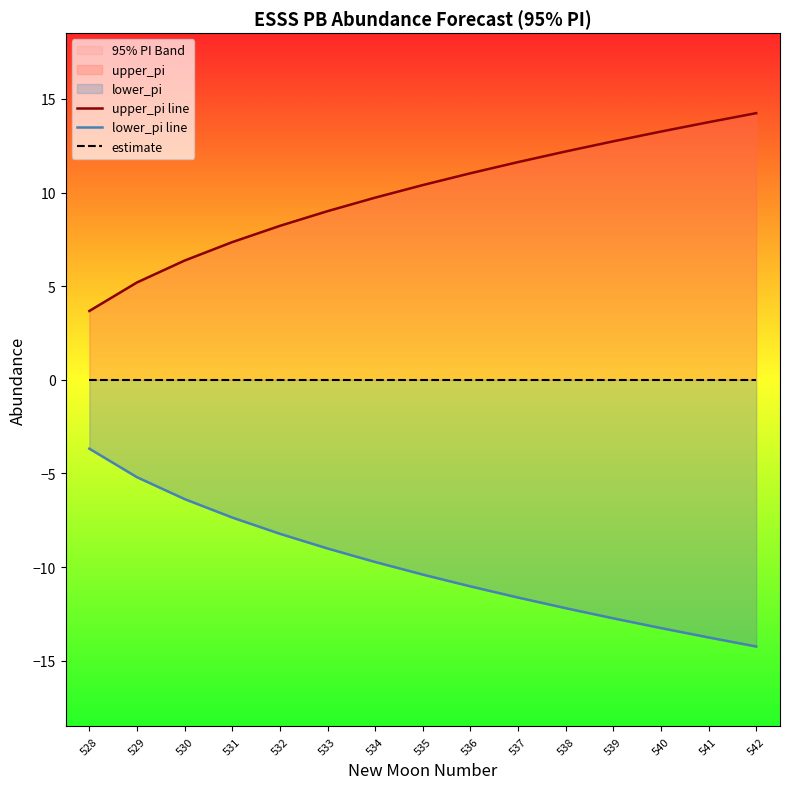

True or false: estimate has more than 1 interior local peaks.

False